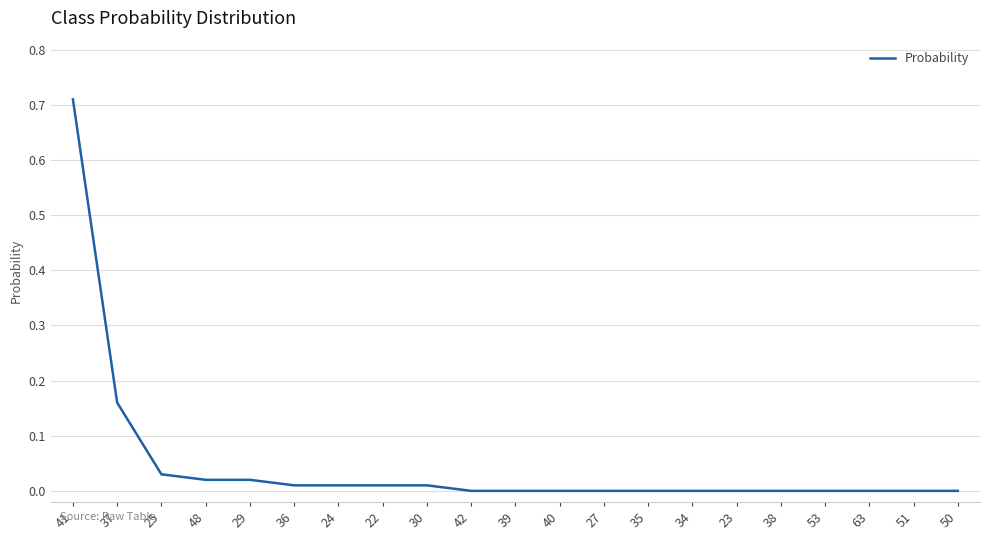

Which label corresponds to the largest value in the chart?

41